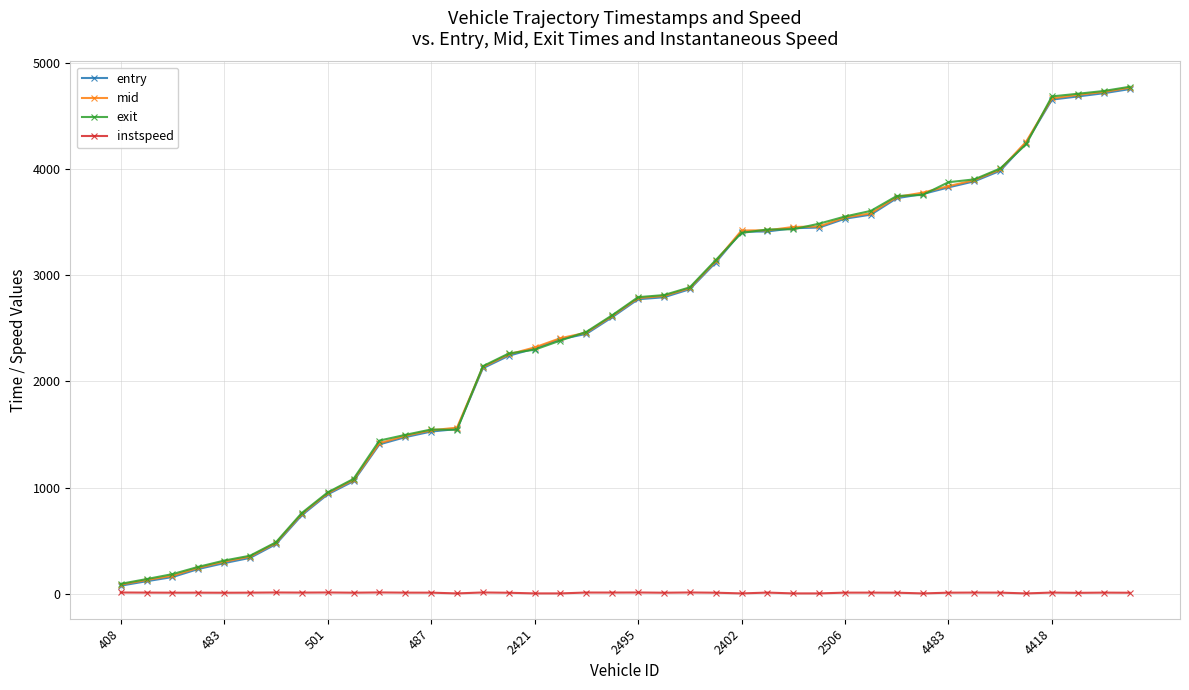

How many lines are shown in the chart?

4